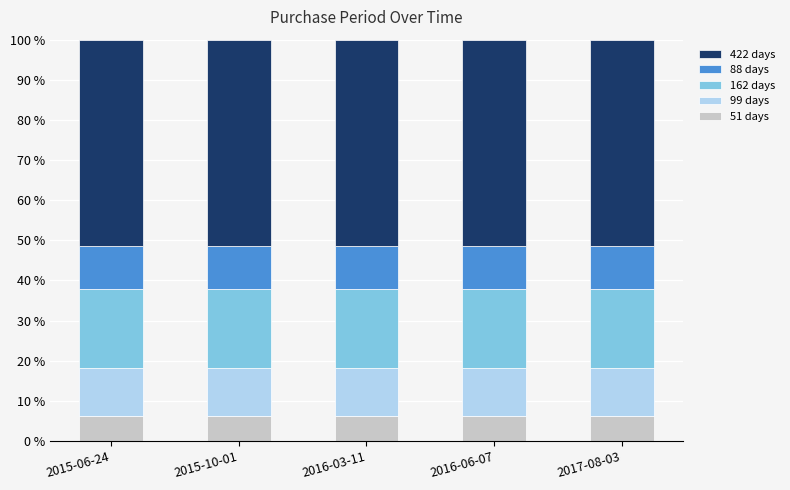

What is the total value across all series at 2016-03-11?

100.0